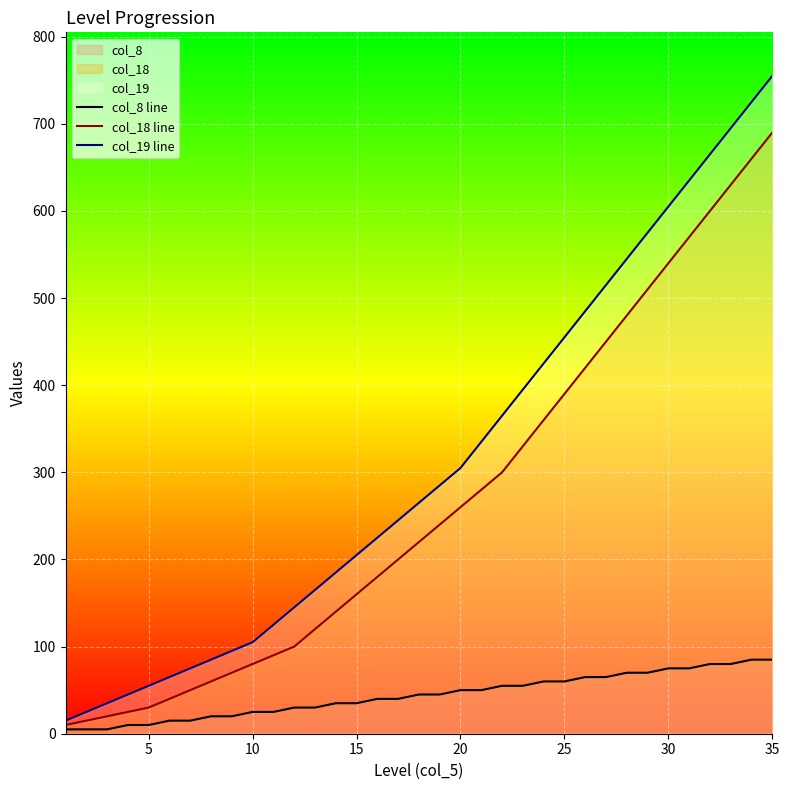

List the series in order of their overall mean, highest first.

col_19 line, col_18 line, col_8 line